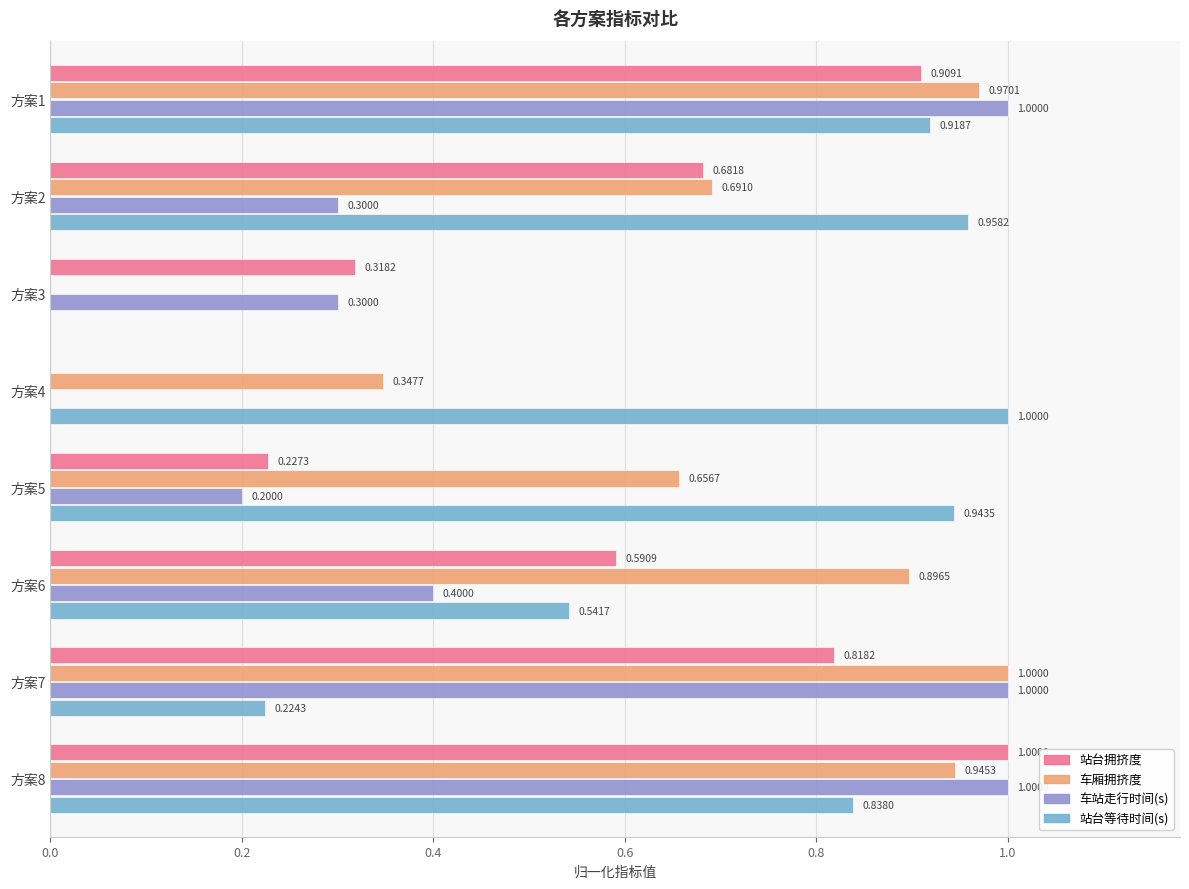

Between 方案5 and 方案8, which series saw the biggest shift?

车站走行时间(s)